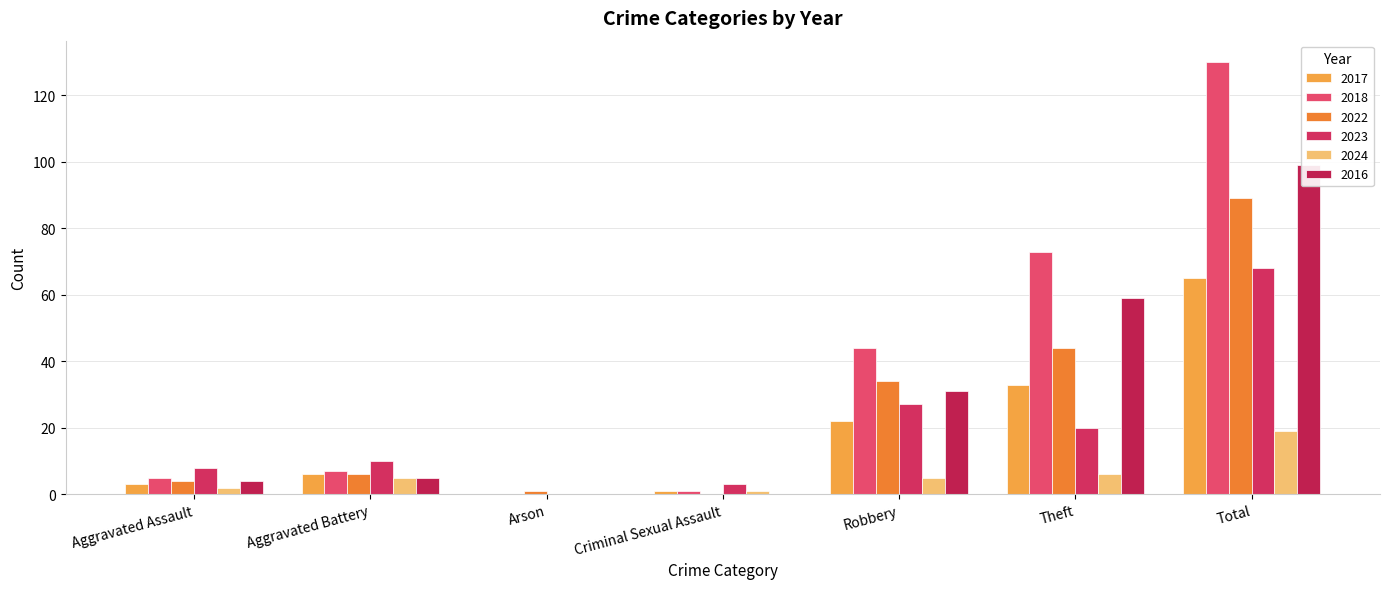

Reading left to right, list all the values displayed in this chart.

2017: Aggravated Assault=3	Aggravated Battery=6	Arson=0	Criminal Sexual Assault=1	Robbery=22	Theft=33	Total=65
2018: Aggravated Assault=5	Aggravated Battery=7	Arson=0	Criminal Sexual Assault=1	Robbery=44	Theft=73	Total=130
2022: Aggravated Assault=4	Aggravated Battery=6	Arson=1	Criminal Sexual Assault=0	Robbery=34	Theft=44	Total=89
2023: Aggravated Assault=8	Aggravated Battery=10	Arson=0	Criminal Sexual Assault=3	Robbery=27	Theft=20	Total=68
2024: Aggravated Assault=2	Aggravated Battery=5	Arson=0	Criminal Sexual Assault=1	Robbery=5	Theft=6	Total=19
2016: Aggravated Assault=4	Aggravated Battery=5	Arson=0	Criminal Sexual Assault=0	Robbery=31	Theft=59	Total=99